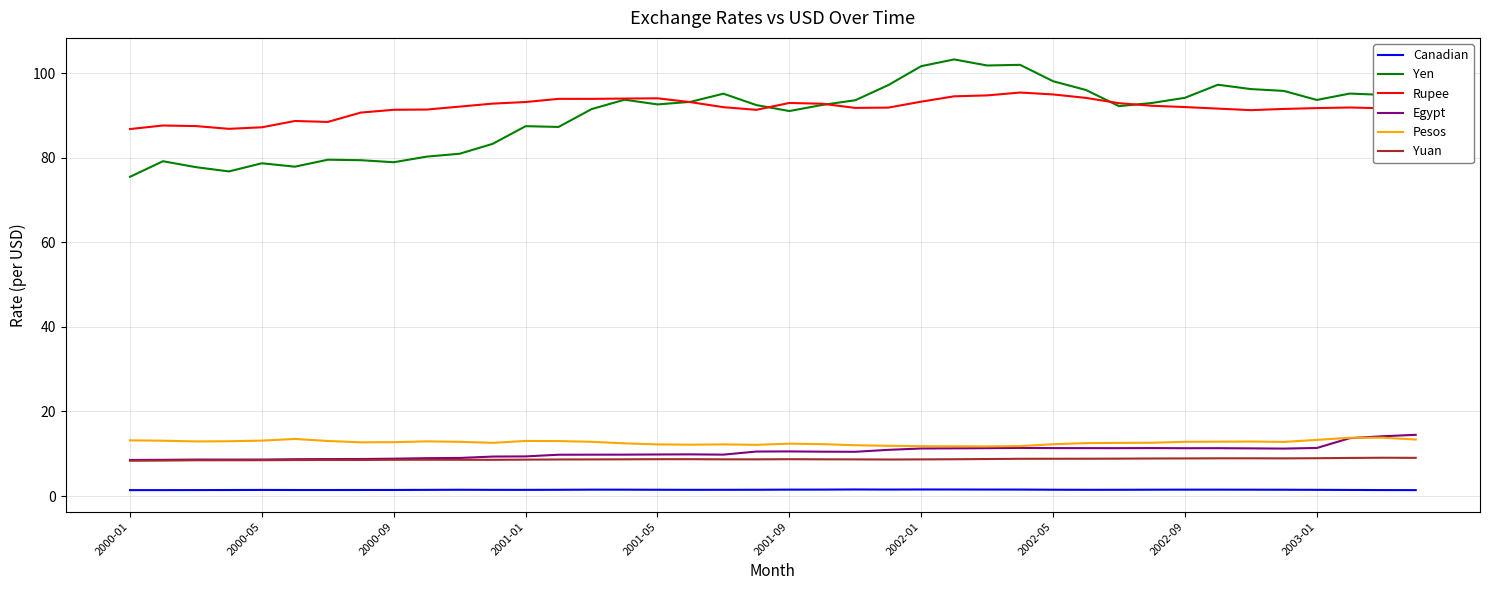

Which series has the widest spread of values?

Yen